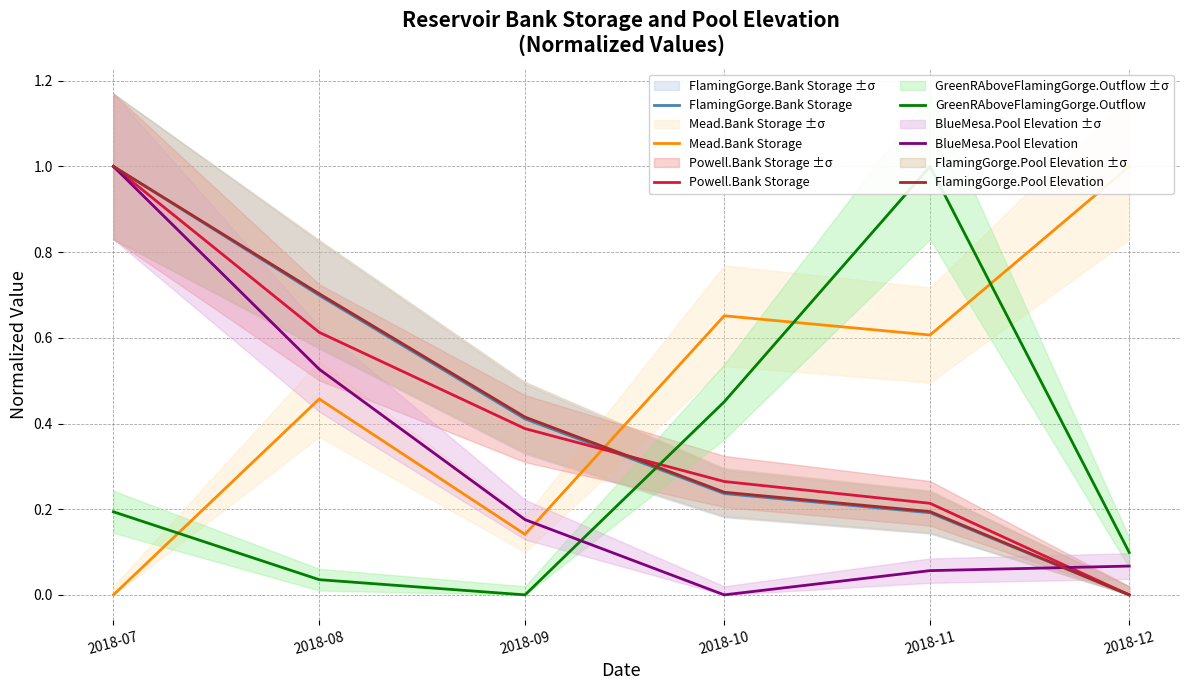

What is the sum of the Powell.Bank Storage values at 2018-09 and 2018-11?

0.6